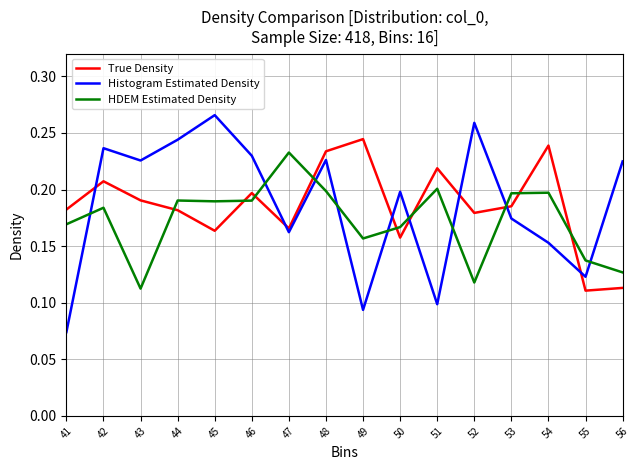

Which category has the highest value across all series?

45